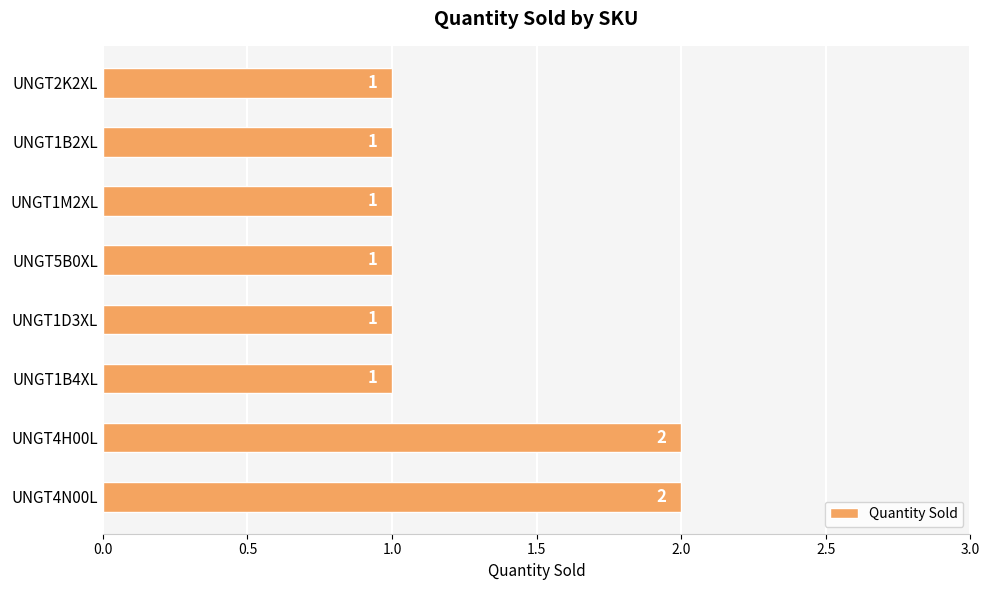

How many values are between 1 and 2?

8